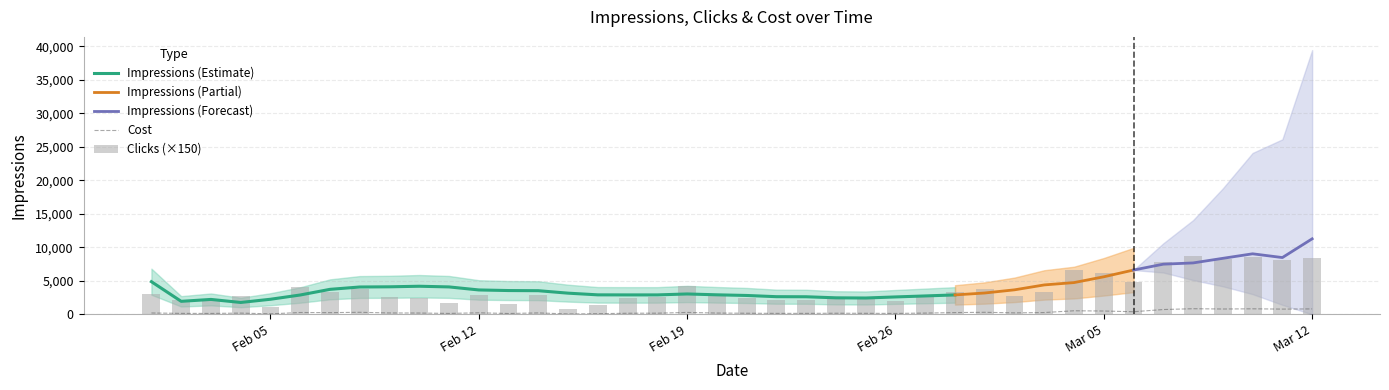

What is the label of the 10th bar from the right?

2018-03-03